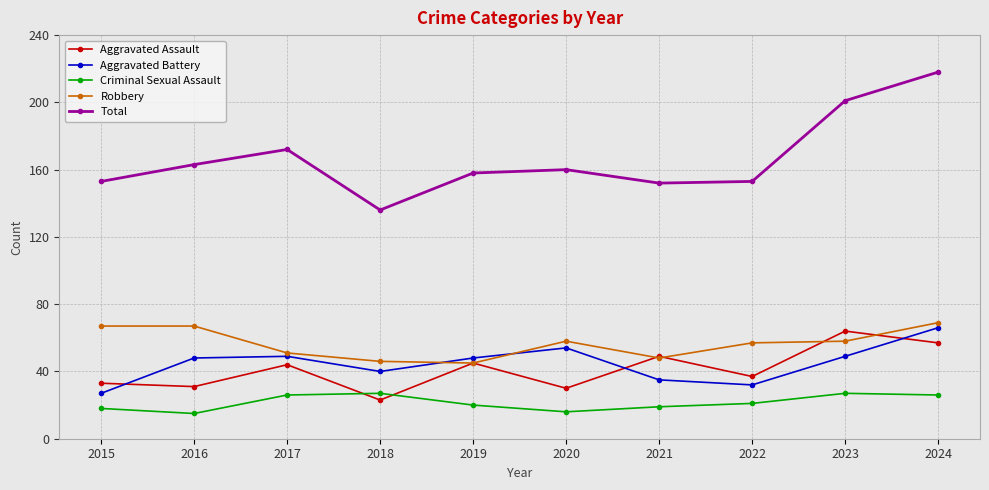

How many lines are shown in the chart?

5